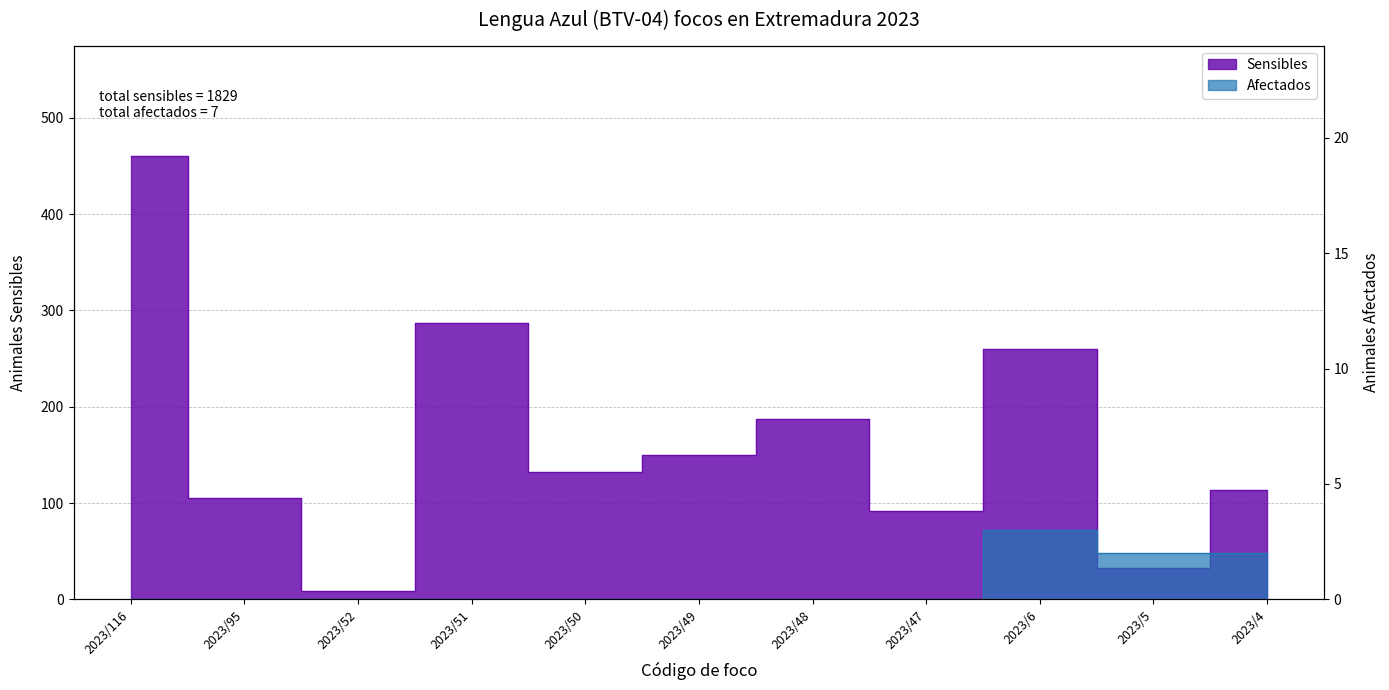

Rank the series by their maximum value, from highest to lowest.

Sensibles, Afectados